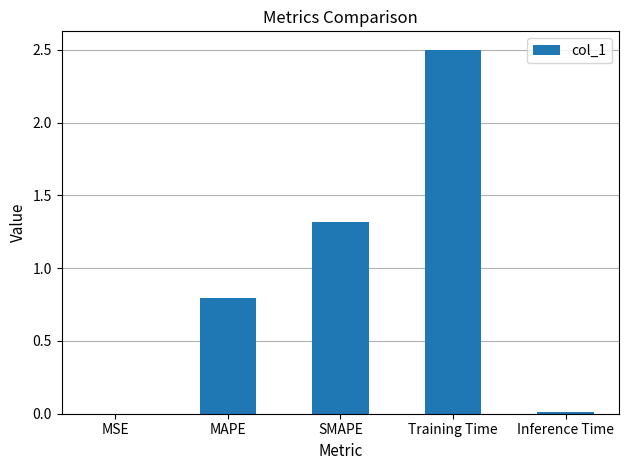

True or false: the data shows 0.0 at Inference Time.

True